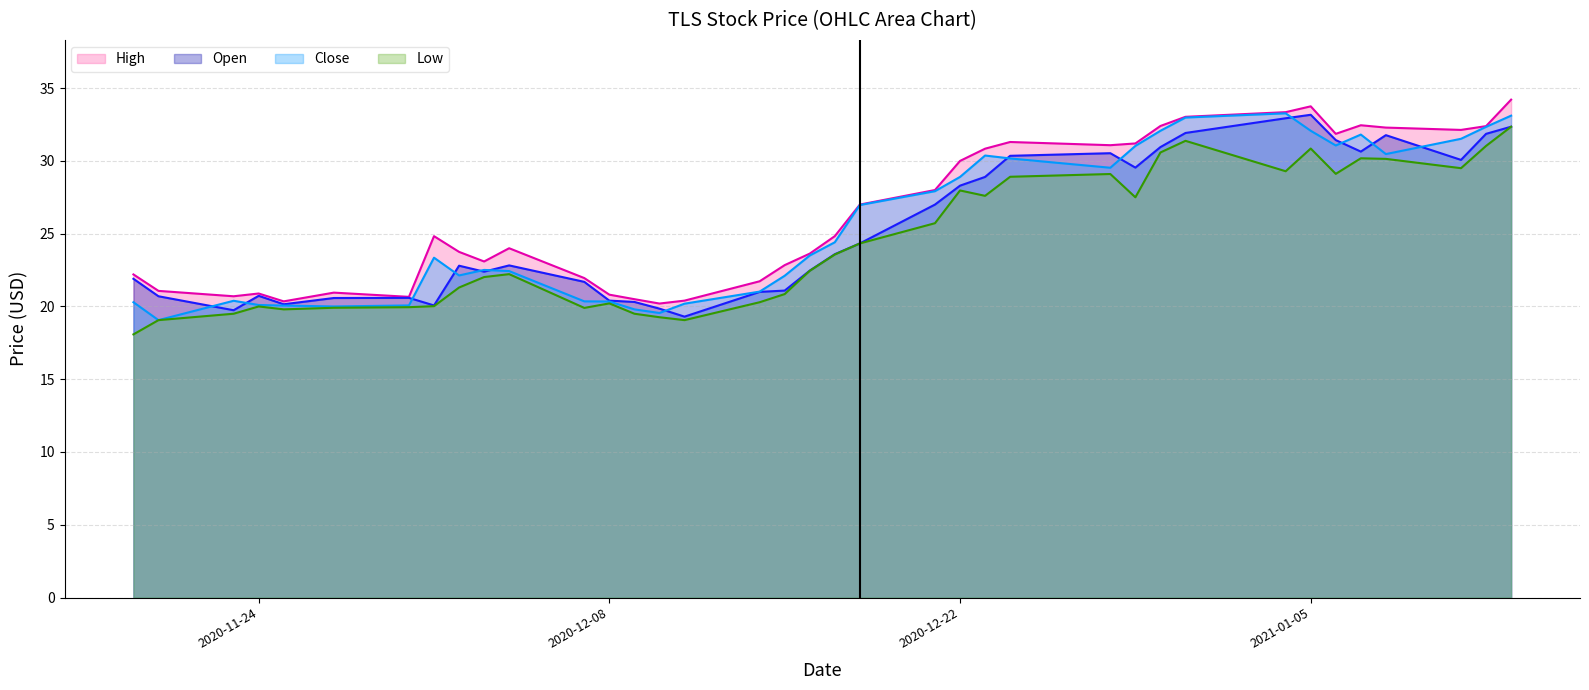

What position from the right is 2020-11-24?

34